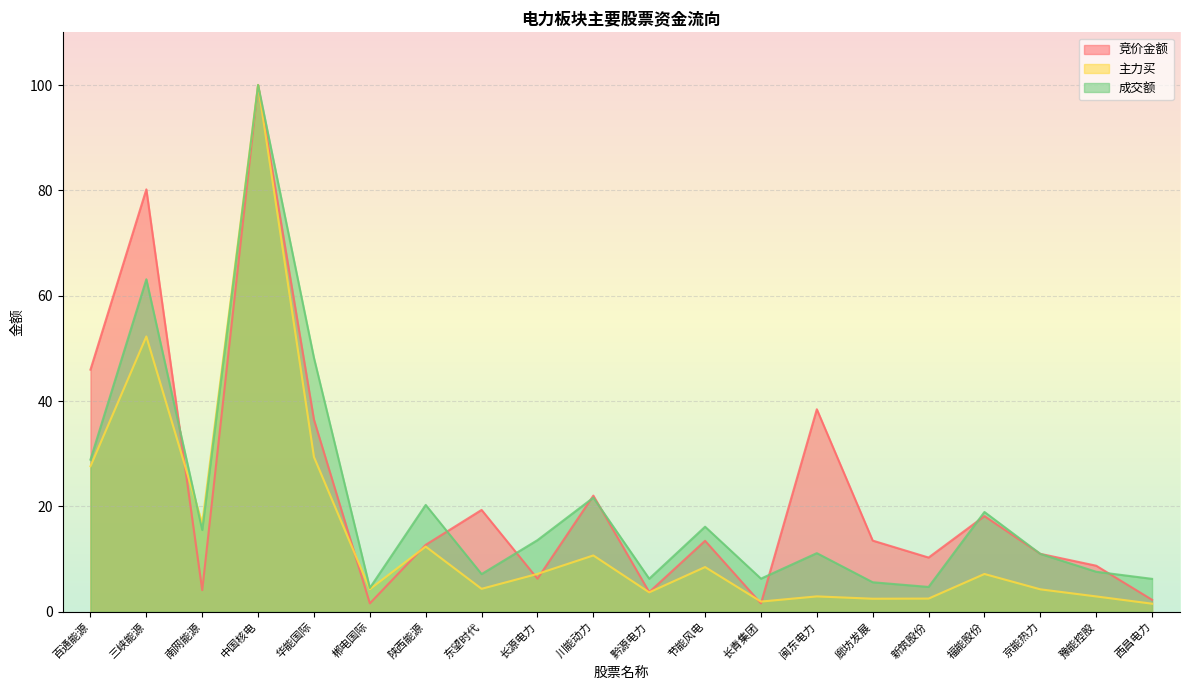

Reading right to left, transcribe all the data shown in this chart.

竞价金额: 西昌电力=2.3	豫能控股=8.7	京能热力=11.0	福能股份=18.2	新筑股份=10.3	廊坊发展=13.5	闽东电力=38.4	长青集团=1.6	节能风电=13.5	黔源电力=3.7	川能动力=22.0	长源电力=6.3	东望时代=19.3	陕西能源=12.7	郴电国际=1.6	华能国际=36.5	中国核电=100.0	南网能源=4.1	三峡能源=80.2	百通能源=46.0
主力买: 西昌电力=1.5	豫能控股=2.9	京能热力=4.3	福能股份=7.2	新筑股份=2.5	廊坊发展=2.5	闽东电力=2.9	长青集团=1.9	节能风电=8.5	黔源电力=3.7	川能动力=10.7	长源电力=7.2	东望时代=4.4	陕西能源=12.4	郴电国际=4.3	华能国际=29.4	中国核电=100.0	南网能源=16.8	三峡能源=52.3	百通能源=27.6
成交额: 西昌电力=6.2	豫能控股=7.6	京能热力=11.0	福能股份=18.9	新筑股份=4.7	廊坊发展=5.6	闽东电力=11.1	长青集团=6.3	节能风电=16.1	黔源电力=6.3	川能动力=21.7	长源电力=13.6	东望时代=7.2	陕西能源=20.3	郴电国际=4.5	华能国际=48.2	中国核电=100.0	南网能源=15.5	三峡能源=63.1	百通能源=28.9